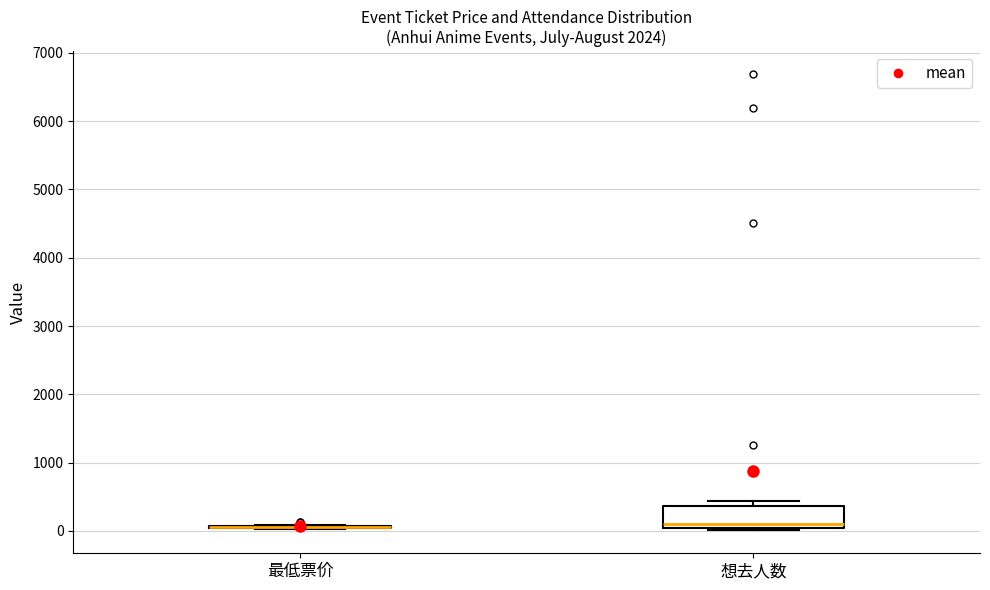

Which box is the tallest, from its lower edge to its upper edge?

想去人数